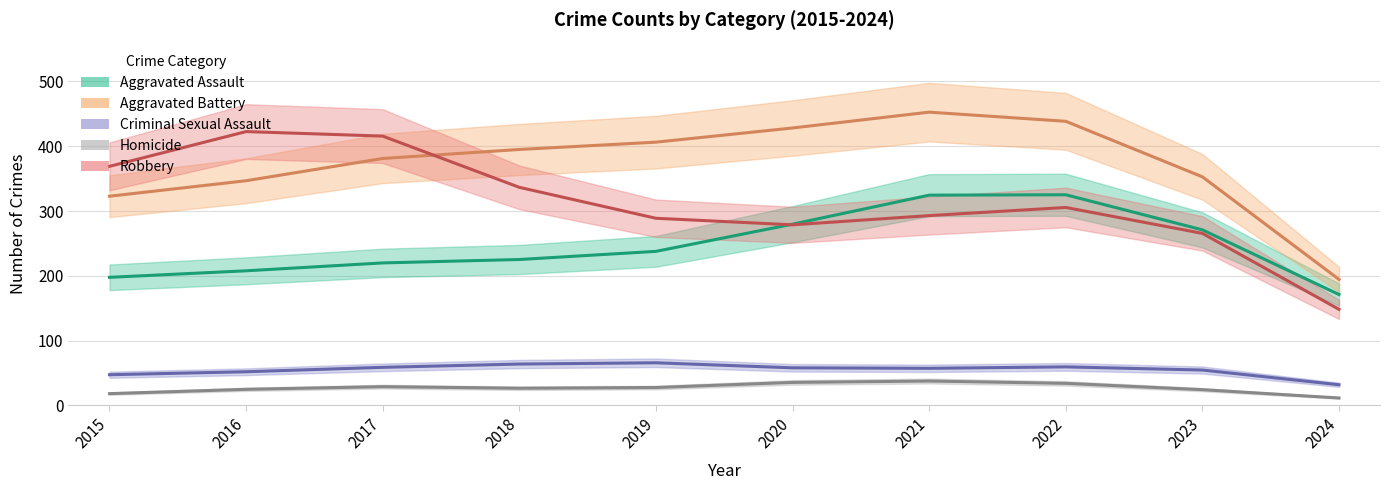

True or false: Homicide and Aggravated Assault cross at least once.

False